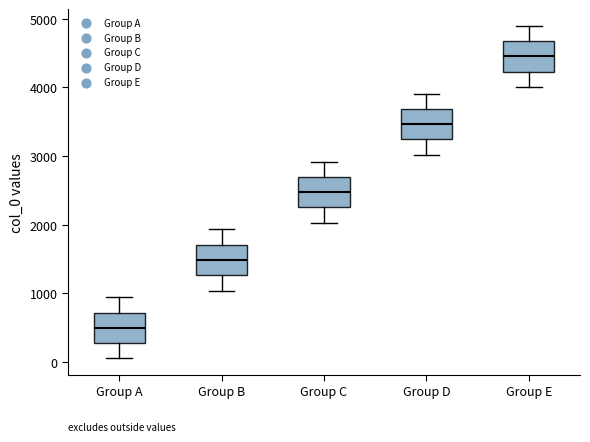

Reading left to right, transcribe this box plot: for each box, give where its median line is, the range the box spans, and where its two whiskers end, as read against the y-axis. The values are not printed on the chart, so give them approximately, as read against the axis.

Group A: median 500, box 300 to 700, whiskers 100 to 900
Group B: median 1500, box 1300 to 1700, whiskers 1000 to 1900
Group C: median 2500, box 2300 to 2700, whiskers 2000 to 2900
Group D: median 3500, box 3200 to 3700, whiskers 3000 to 3900
Group E: median 4500, box 4200 to 4700, whiskers 4000 to 4900